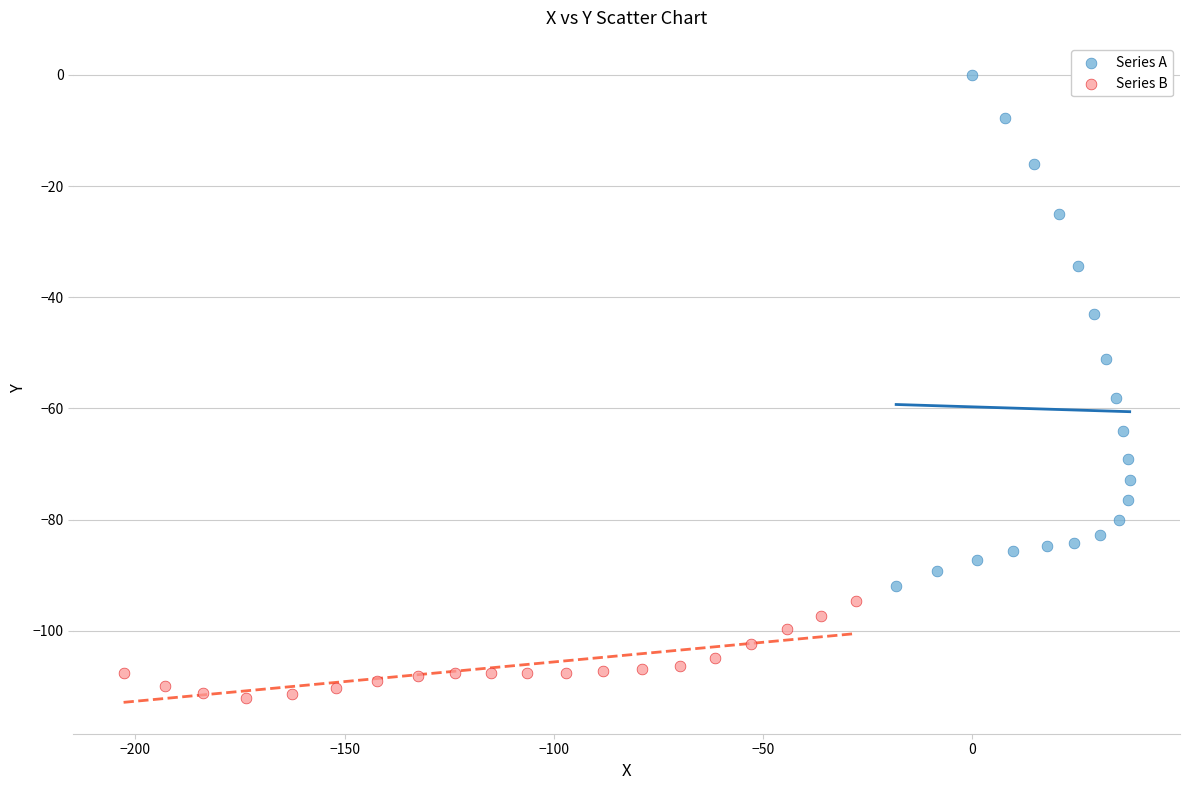

What are all the series names shown in the legend?

Series A, Series B